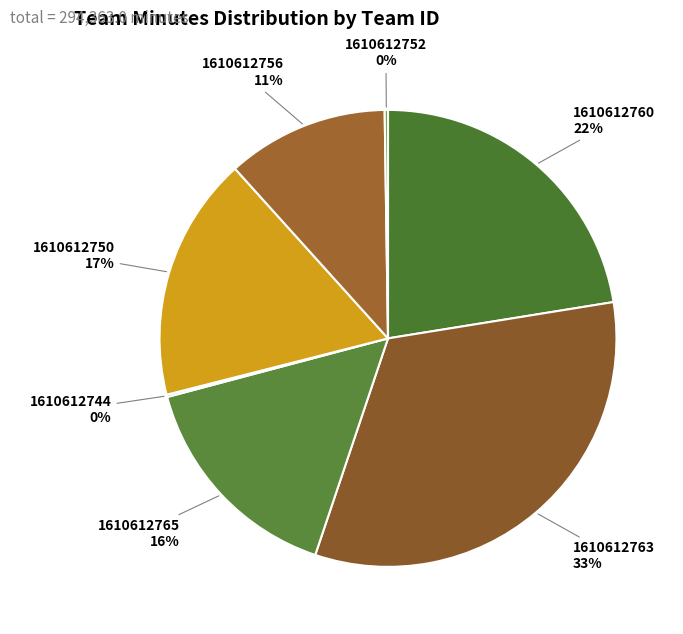

To the nearest percent, what is the average slice percentage?

14%